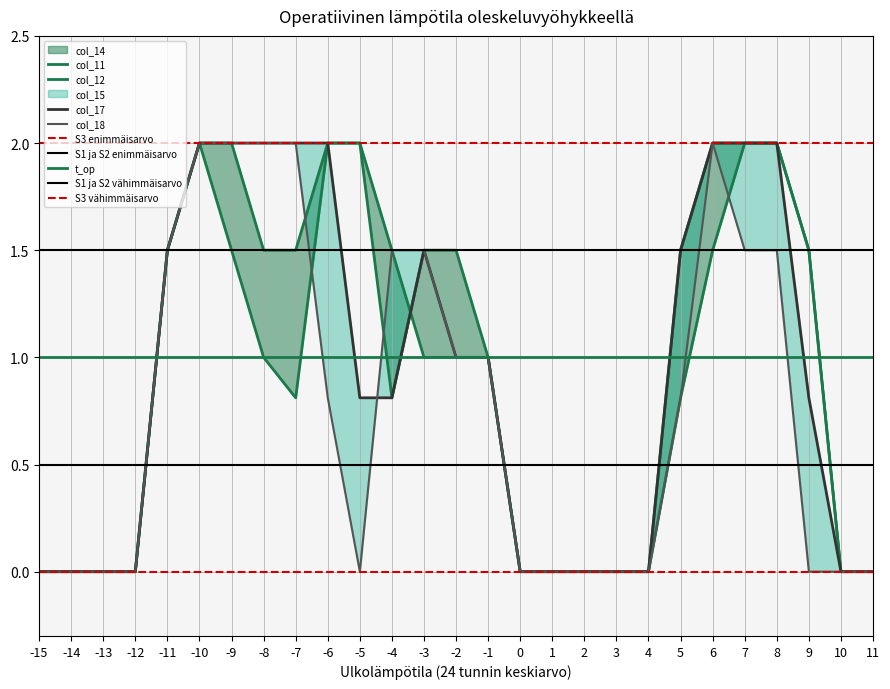

What is the value of the col_18 point at the 7th from the left?

2.0